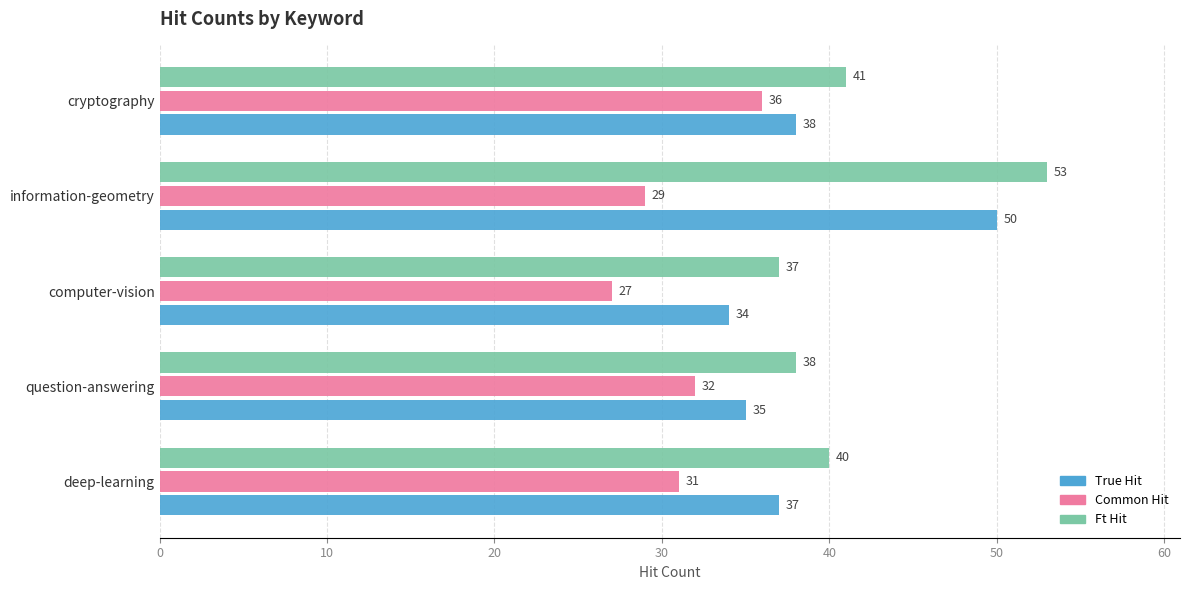

What is the difference between the highest and lowest values at information-geometry?

24